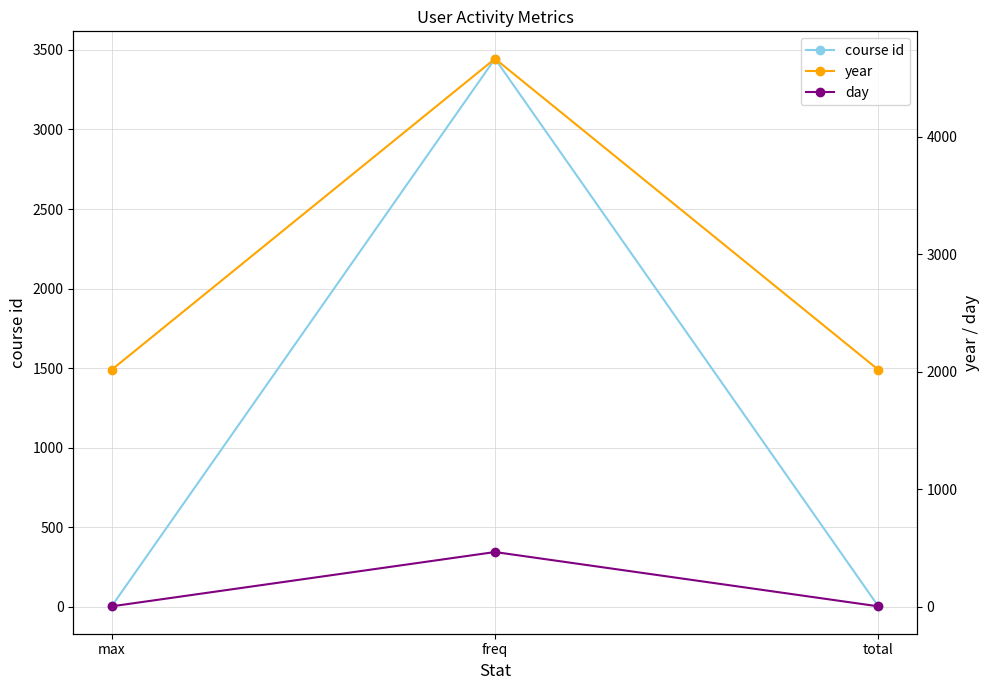

What is the difference between the maximum and second lowest values in the day series?

462